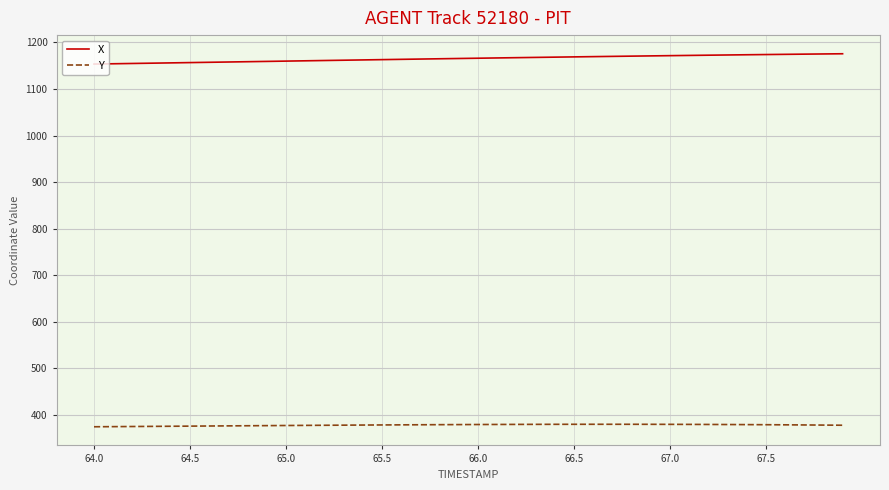

What is the difference between the maximum and minimum values in the X series?

22.1